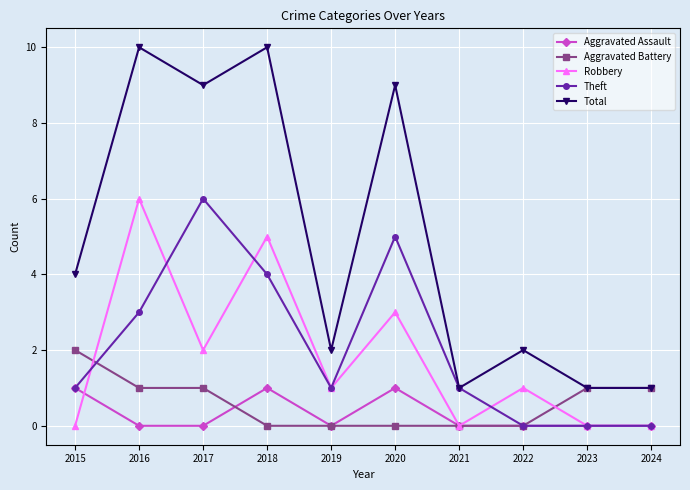

What is the difference between the highest and lowest values at 2017?

9